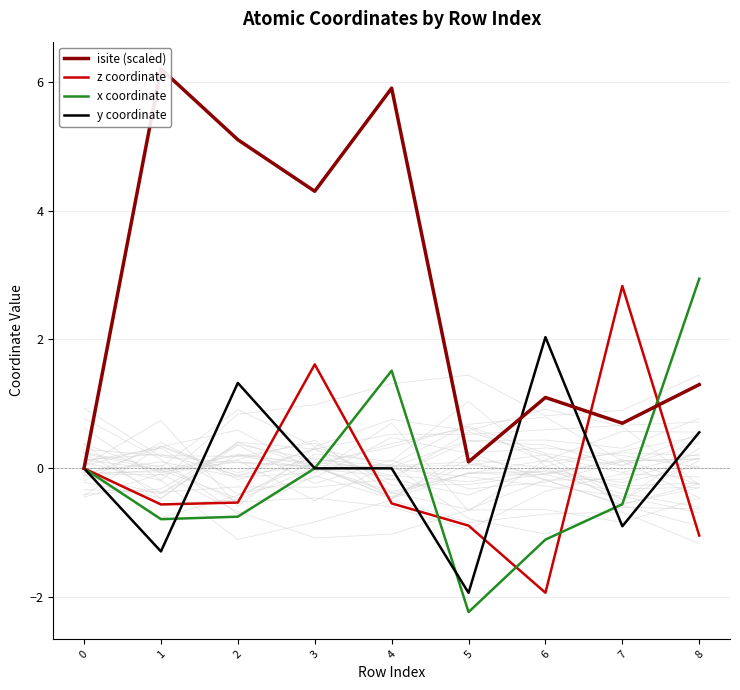

Rank the series at 7 from lowest to highest value.

y coordinate, x coordinate, isite (scaled), z coordinate